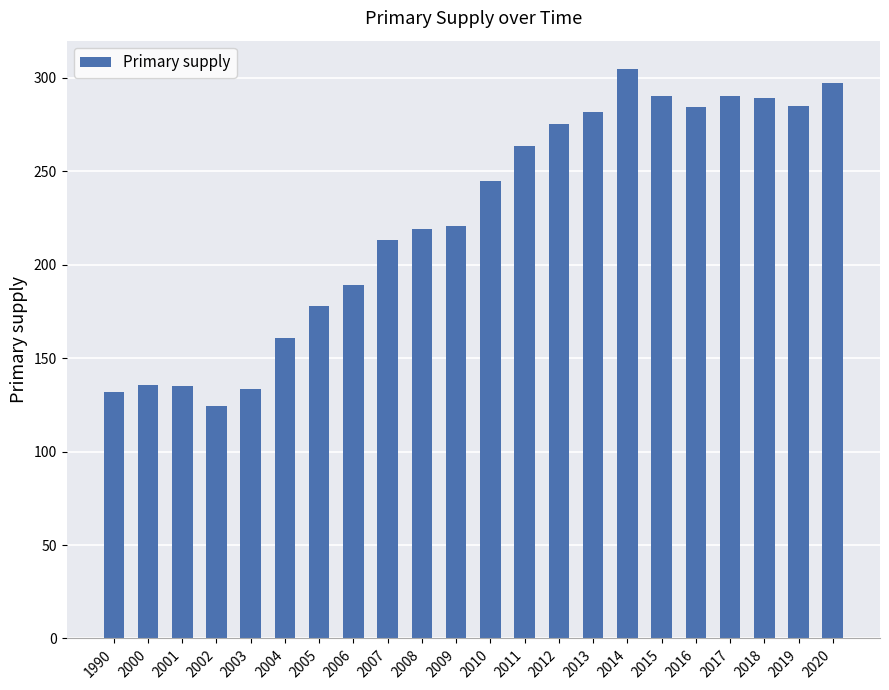

What is the change in value from 2000 to 2013?

+146.3